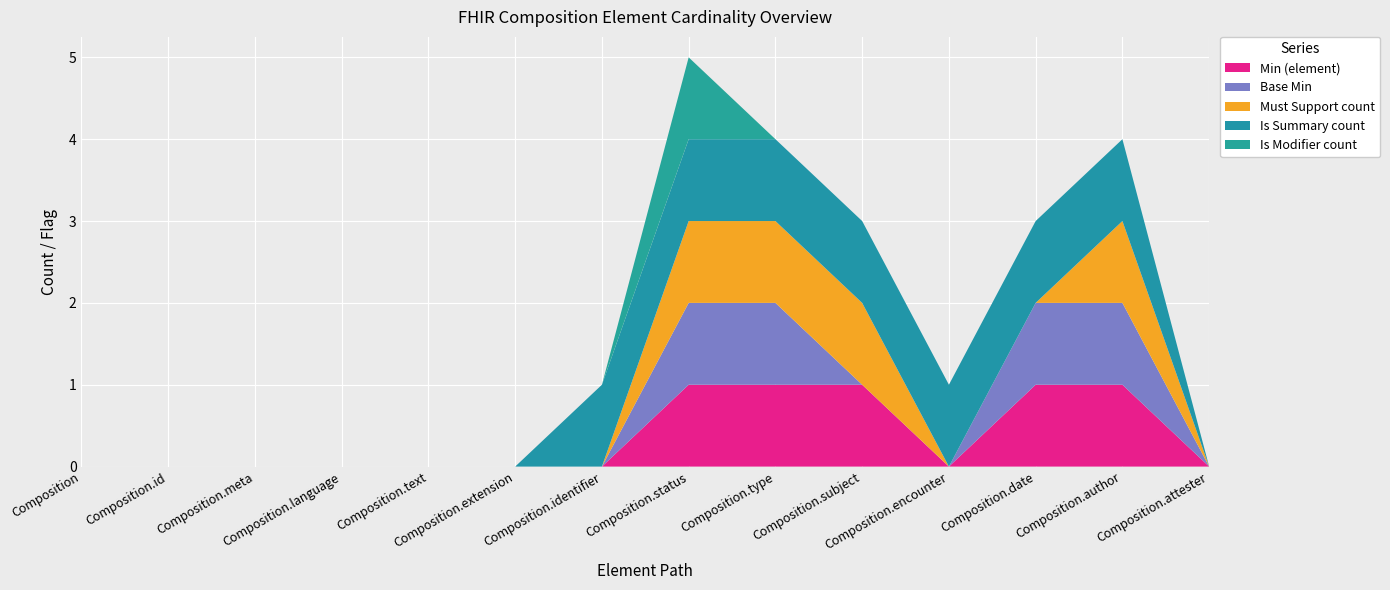

Reading left to right, transcribe all the data shown in this chart.

Min (element): Composition=0	Composition.id=0	Composition.meta=0	Composition.language=0	Composition.text=0	Composition.extension=0	Composition.identifier=0	Composition.status=1	Composition.type=1	Composition.subject=1	Composition.encounter=0	Composition.date=1	Composition.author=1	Composition.attester=0
Base Min: Composition=0	Composition.id=0	Composition.meta=0	Composition.language=0	Composition.text=0	Composition.extension=0	Composition.identifier=0	Composition.status=1	Composition.type=1	Composition.subject=0	Composition.encounter=0	Composition.date=1	Composition.author=1	Composition.attester=0
Must Support count: Composition=0	Composition.id=0	Composition.meta=0	Composition.language=0	Composition.text=0	Composition.extension=0	Composition.identifier=0	Composition.status=1	Composition.type=1	Composition.subject=1	Composition.encounter=0	Composition.date=0	Composition.author=1	Composition.attester=0
Is Summary count: Composition=0	Composition.id=0	Composition.meta=0	Composition.language=0	Composition.text=0	Composition.extension=0	Composition.identifier=1	Composition.status=1	Composition.type=1	Composition.subject=1	Composition.encounter=1	Composition.date=1	Composition.author=1	Composition.attester=0
Is Modifier count: Composition=0	Composition.id=0	Composition.meta=0	Composition.language=0	Composition.text=0	Composition.extension=0	Composition.identifier=0	Composition.status=1	Composition.type=0	Composition.subject=0	Composition.encounter=0	Composition.date=0	Composition.author=0	Composition.attester=0